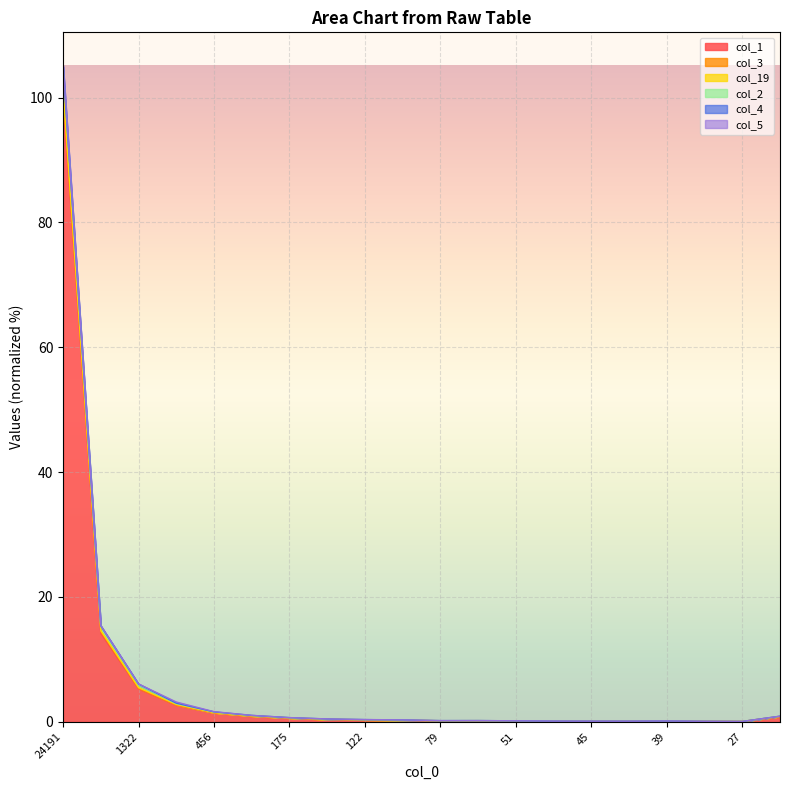

At which category is the sum across all series the highest?

24191